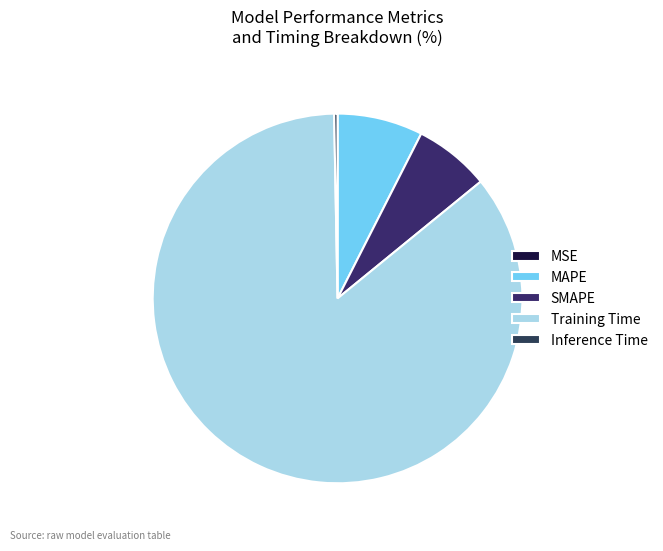

Is Training Time the majority of the pie?

Yes